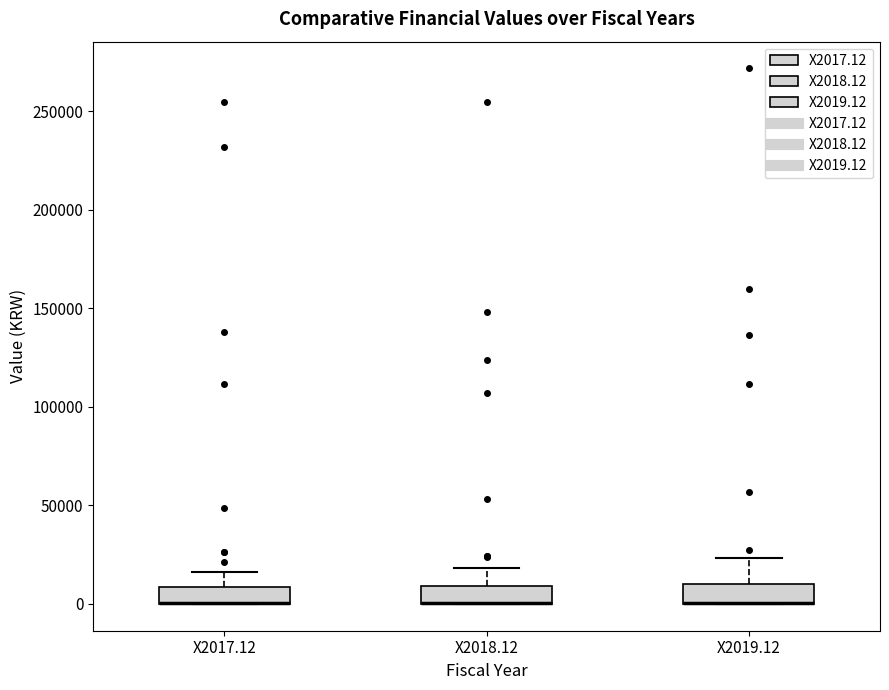

Where does the upper whisker of the box for X2017.12 end on the y-axis? The values are not printed on the chart, so give them approximately, as read against the axis.

15000